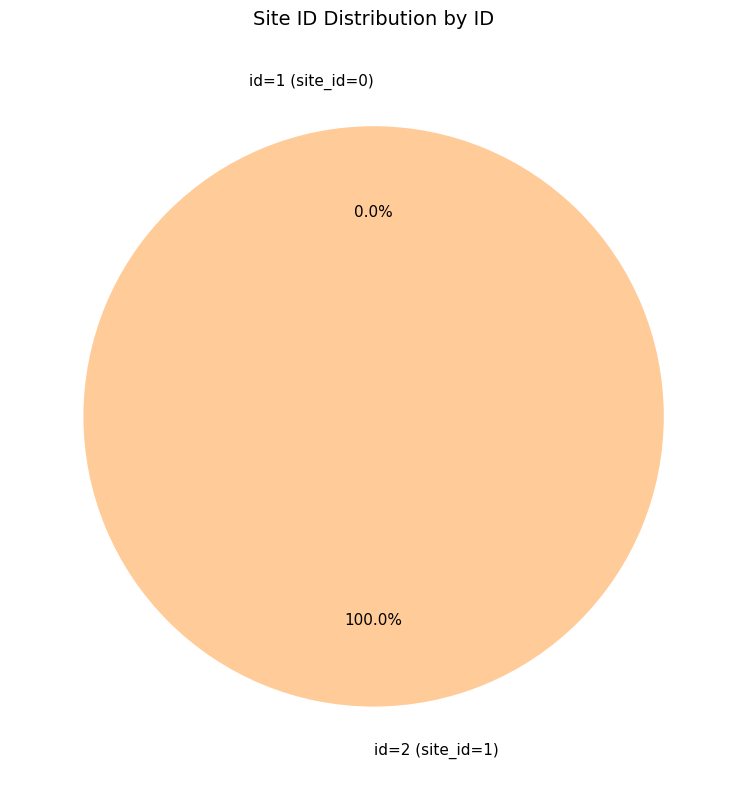

The 2 slice represents 100% of the pie. True or false?

True